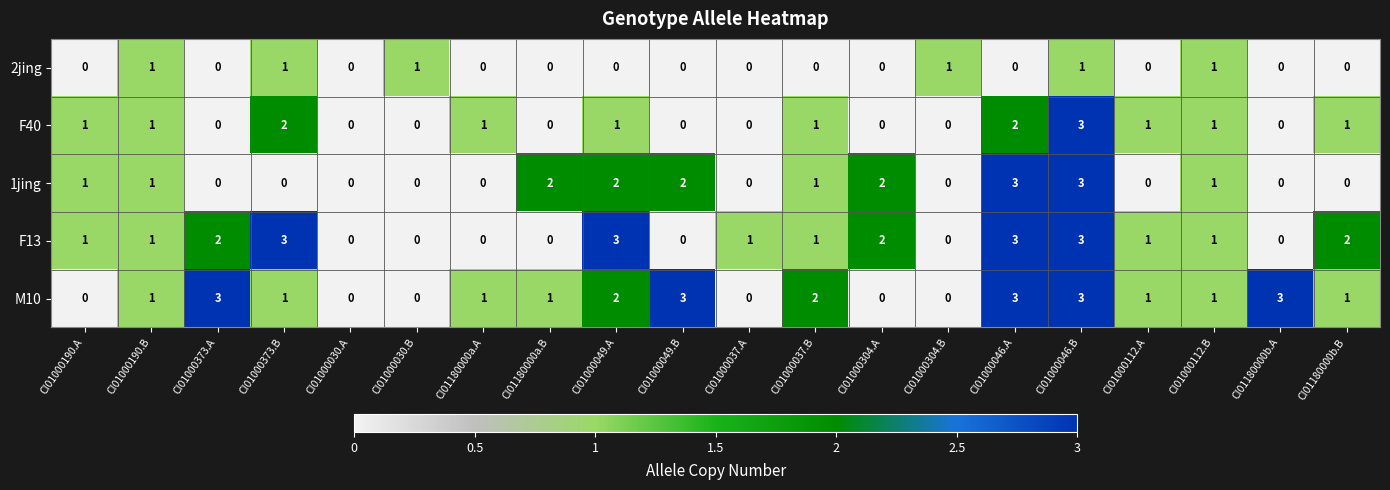

What is the spread (max minus min) of values at CI01000373.B?

3